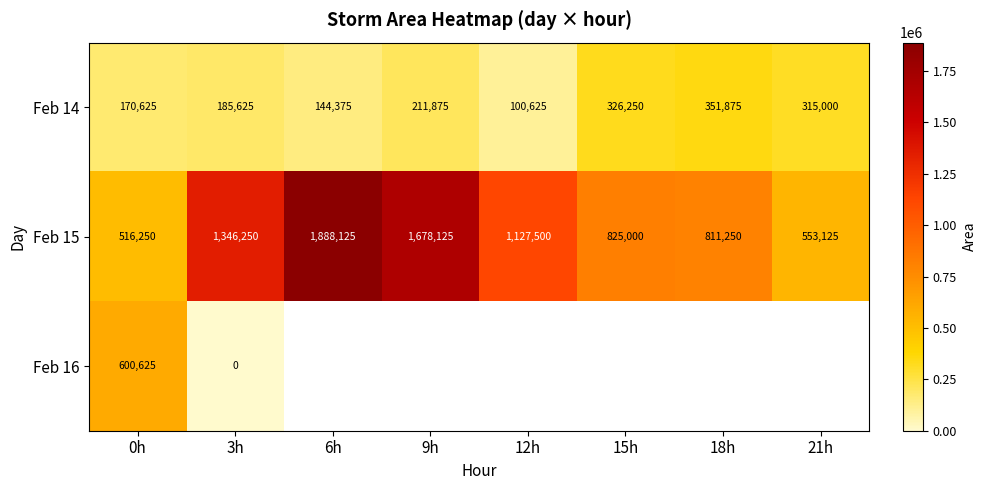

At which label does Feb 15 reach its peak?

6h